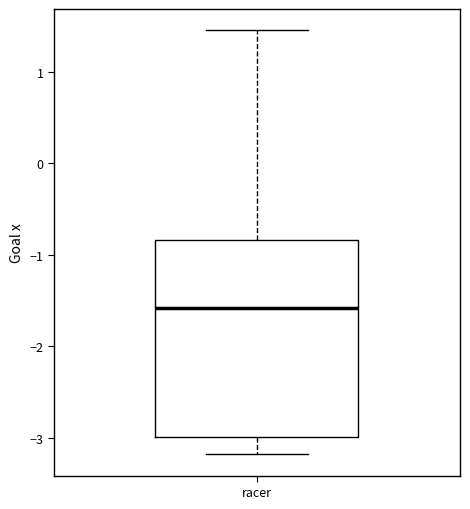

Transcribe this box plot: give where the median line is, the range the box spans, and where the two whiskers end, as read against the y-axis. The values are not printed on the chart, so give them approximately, as read against the axis.

median -1.6, box -3.0 to -0.8, whiskers -3.2 to 1.5